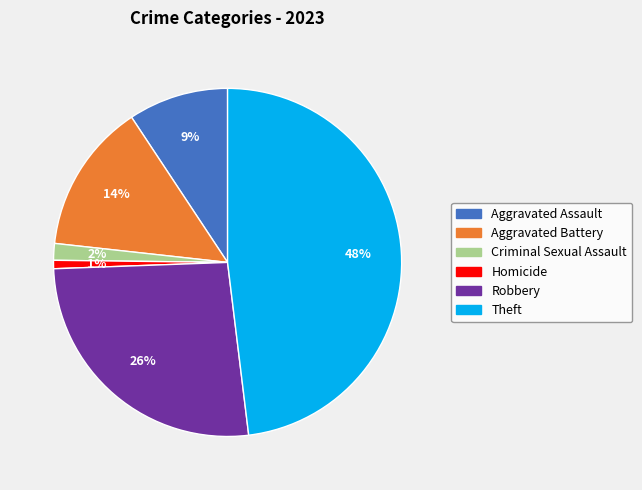

Which slice is the largest?

Theft